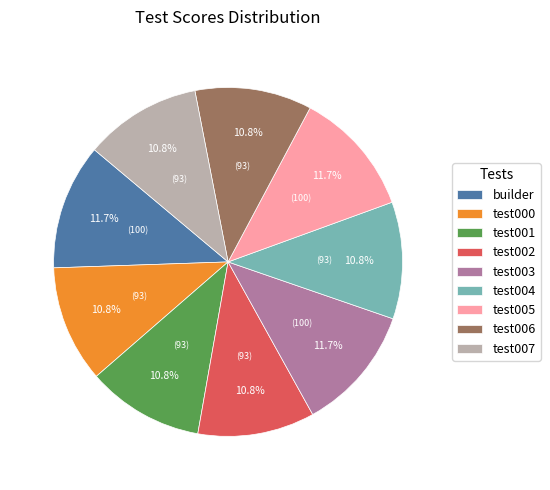

How many slices are in this pie chart?

9